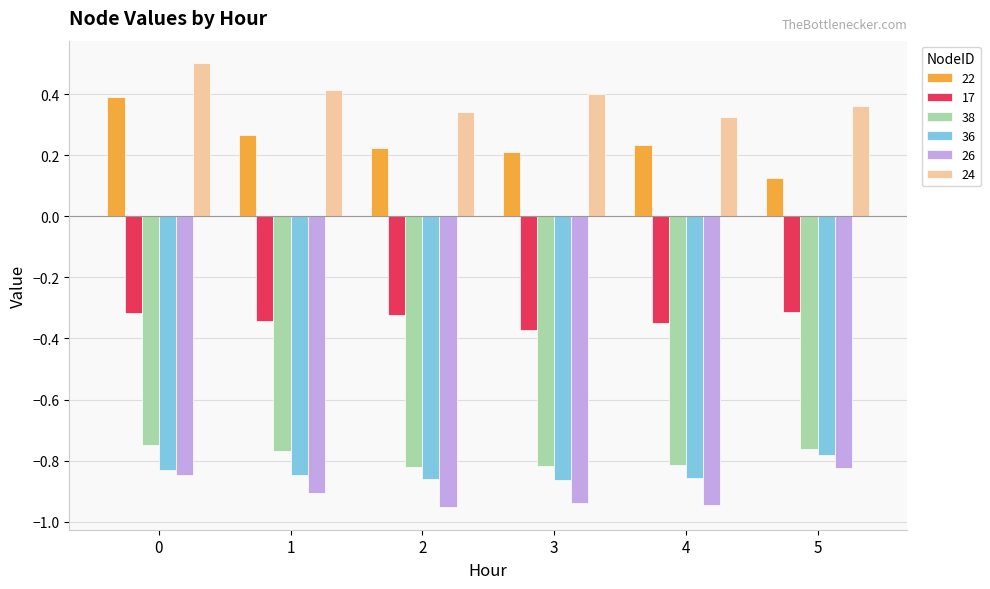

Which series changed the most between 1 and 2?

24